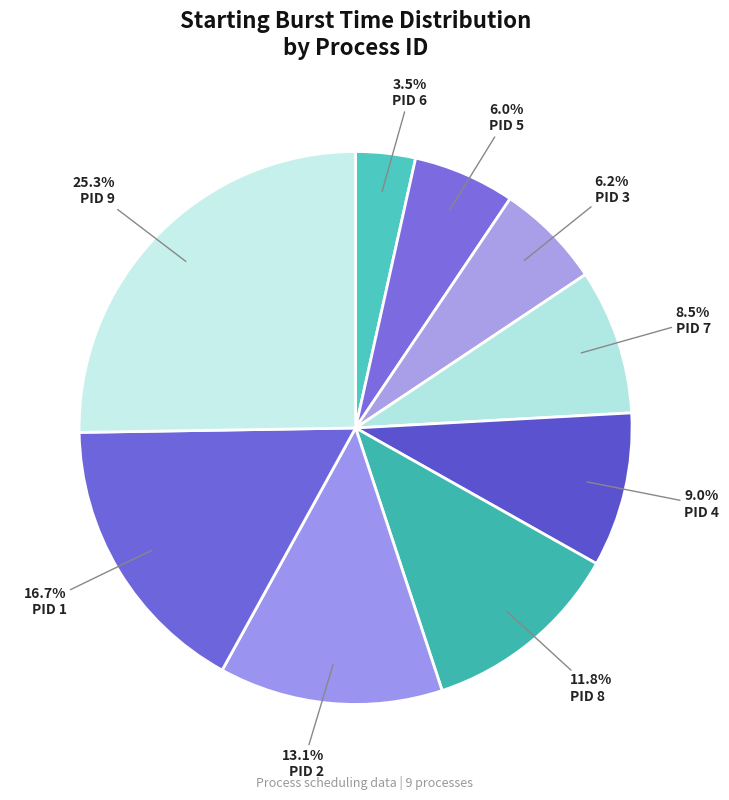

How many slices are in this pie chart?

9